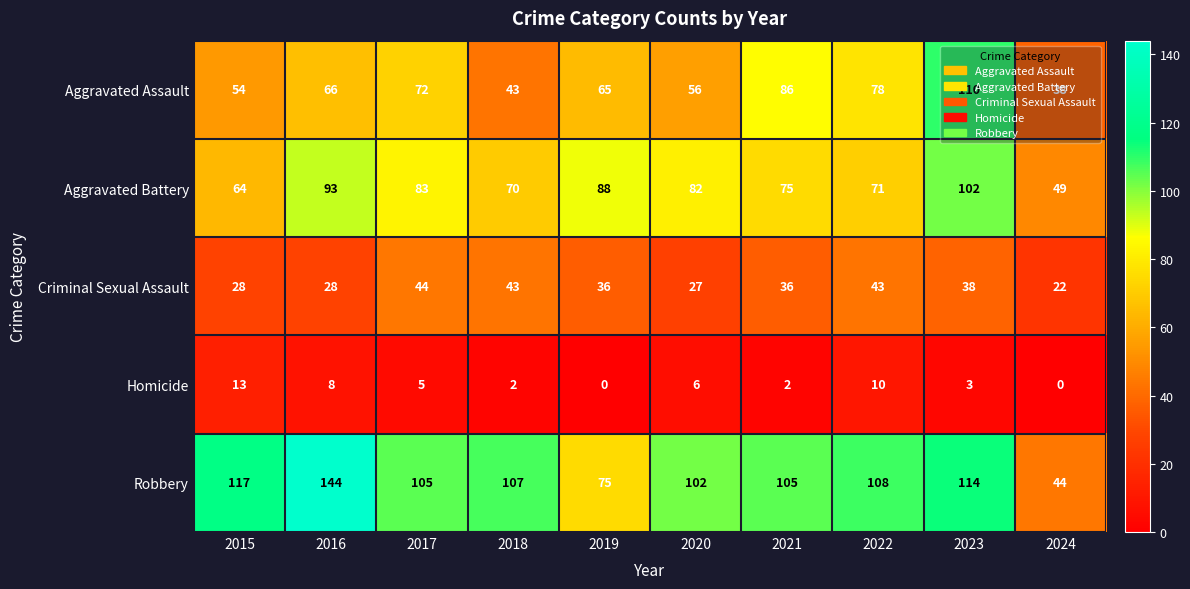

What is the average value of the Homicide series?

5